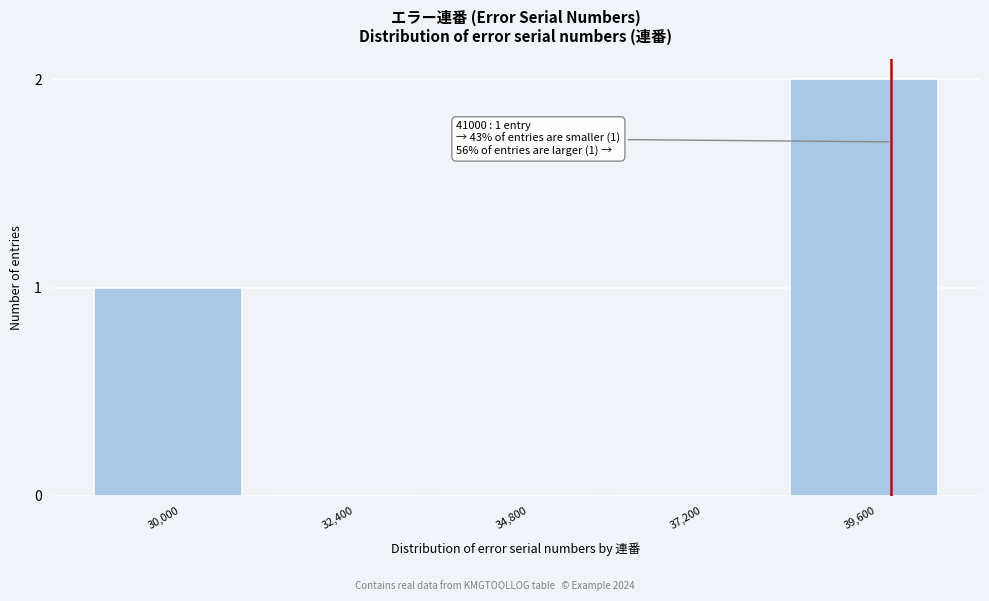

Reading left to right, what are all the values shown in this chart?

30,000=1	32,400=0	34,800=0	37,200=0	39,600=2